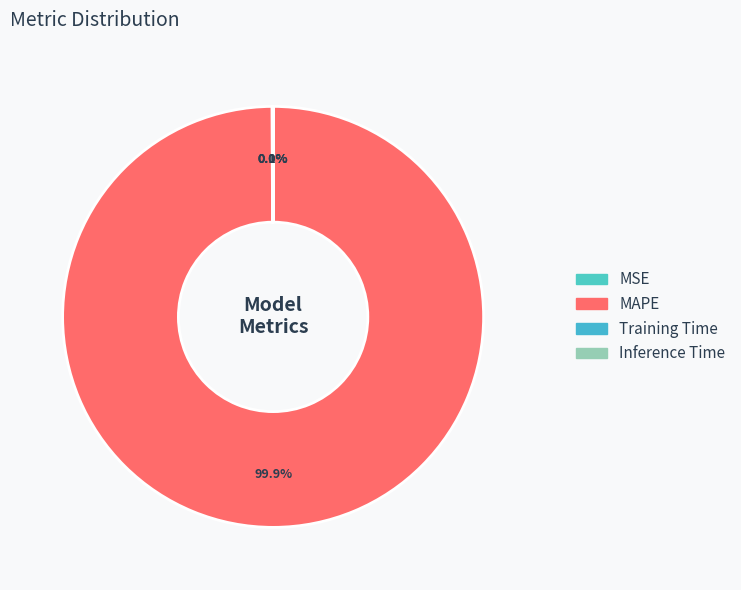

Rank the categories by value from highest to lowest.

MAPE, MSE, Training Time, Inference Time